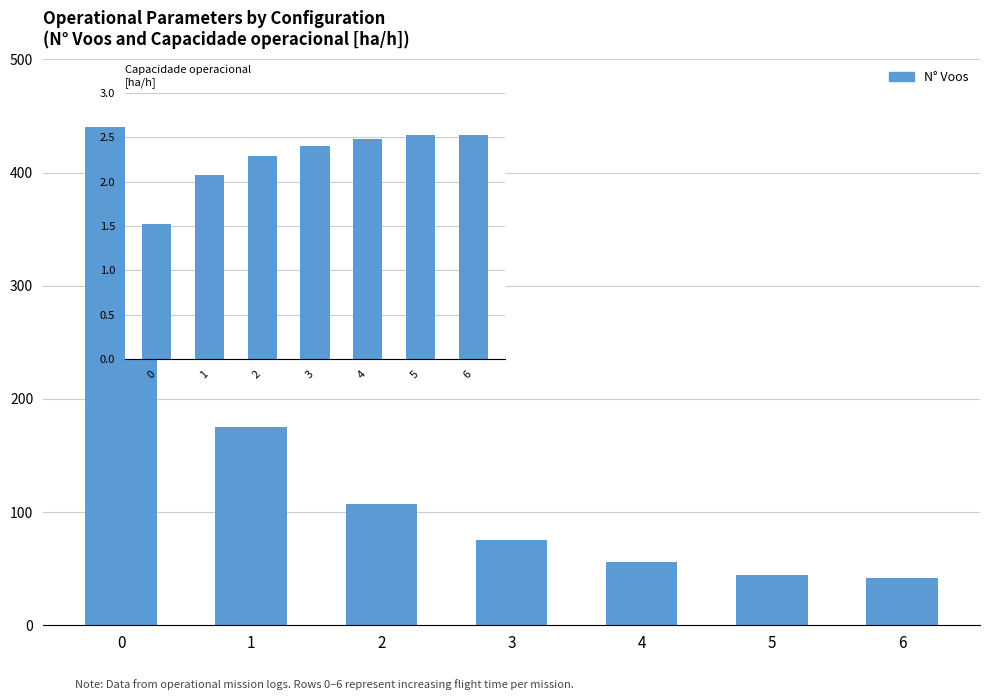

Read the Capacidade operacional [ha/h] value at 1.

2.1